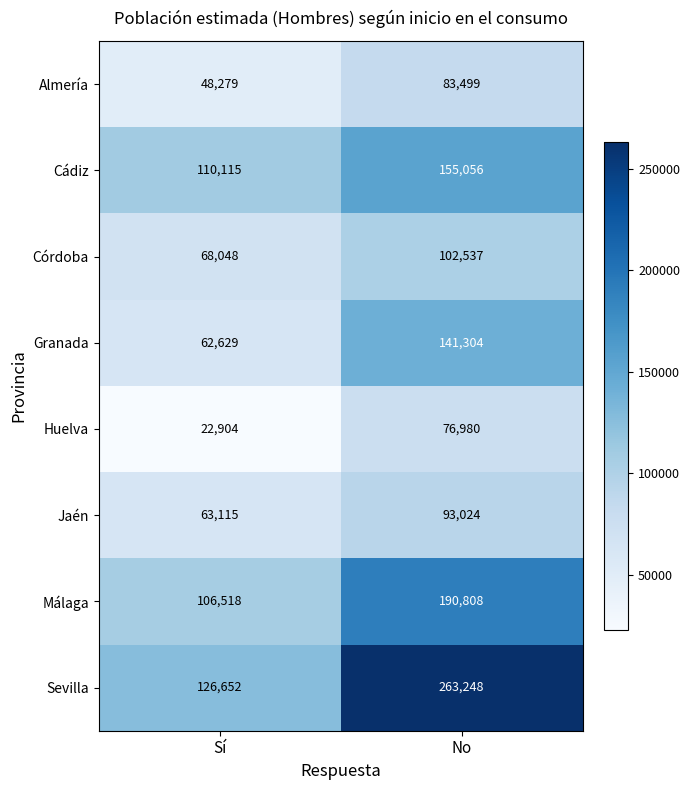

The value of Cádiz at No is 207755. True or false?

False